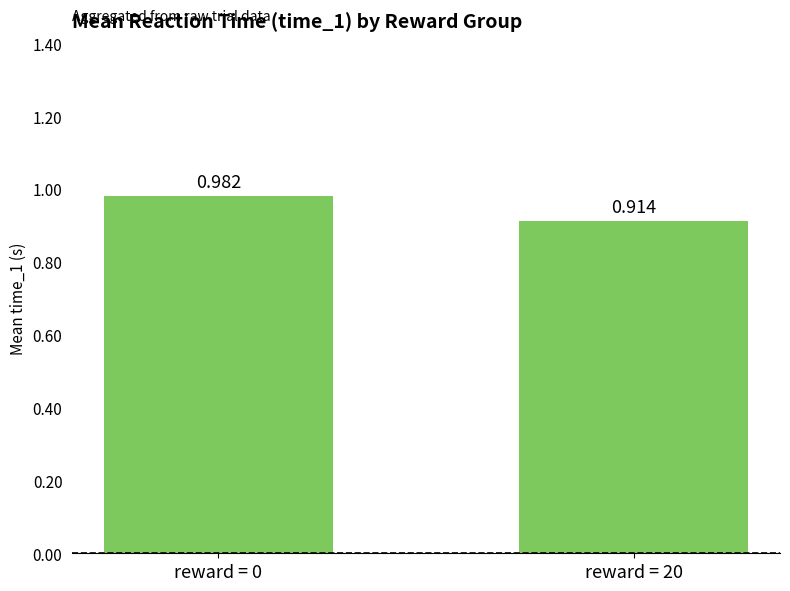

At which category does the chart reach its peak across all series?

reward = 0